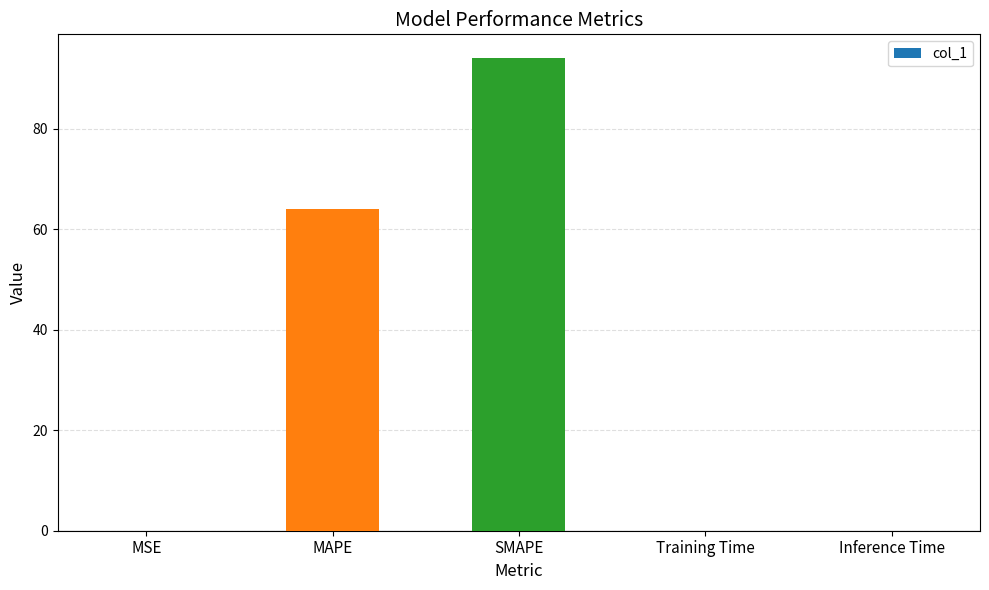

Is it true that the value at Training Time is 0.0?

True